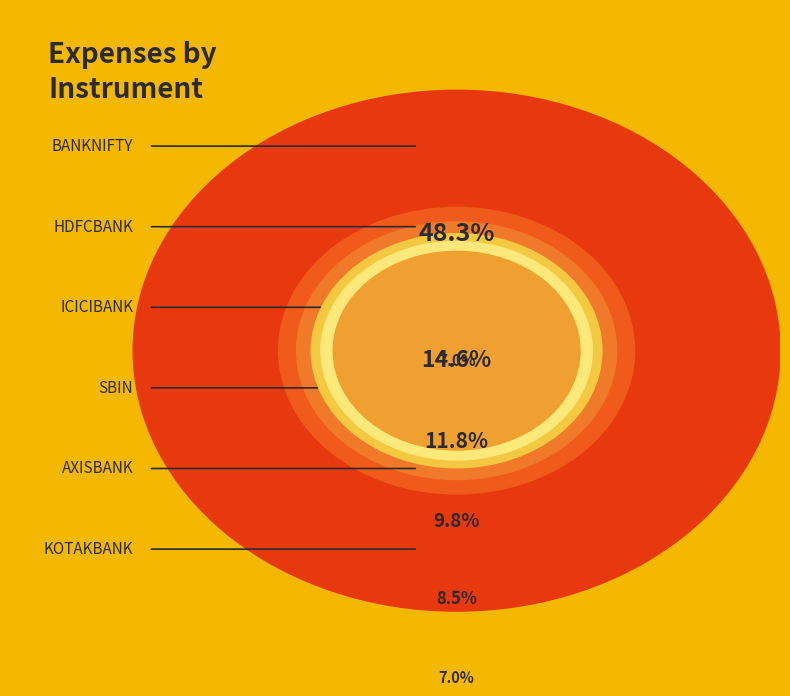

True or false: AXISBANK accounts for 8% of the total.

True